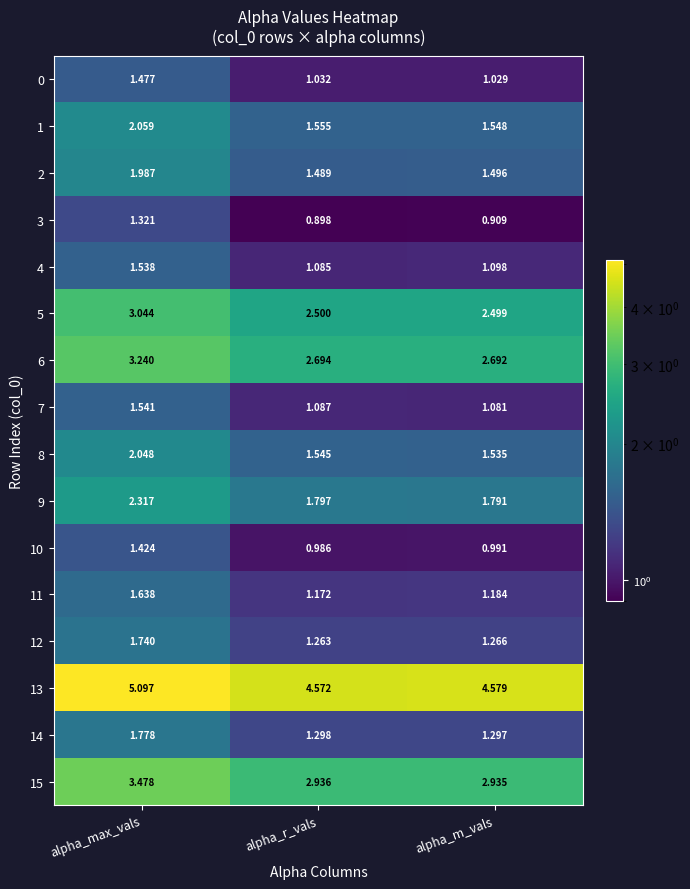

At which label is 0 closest to 1?

alpha_m_vals